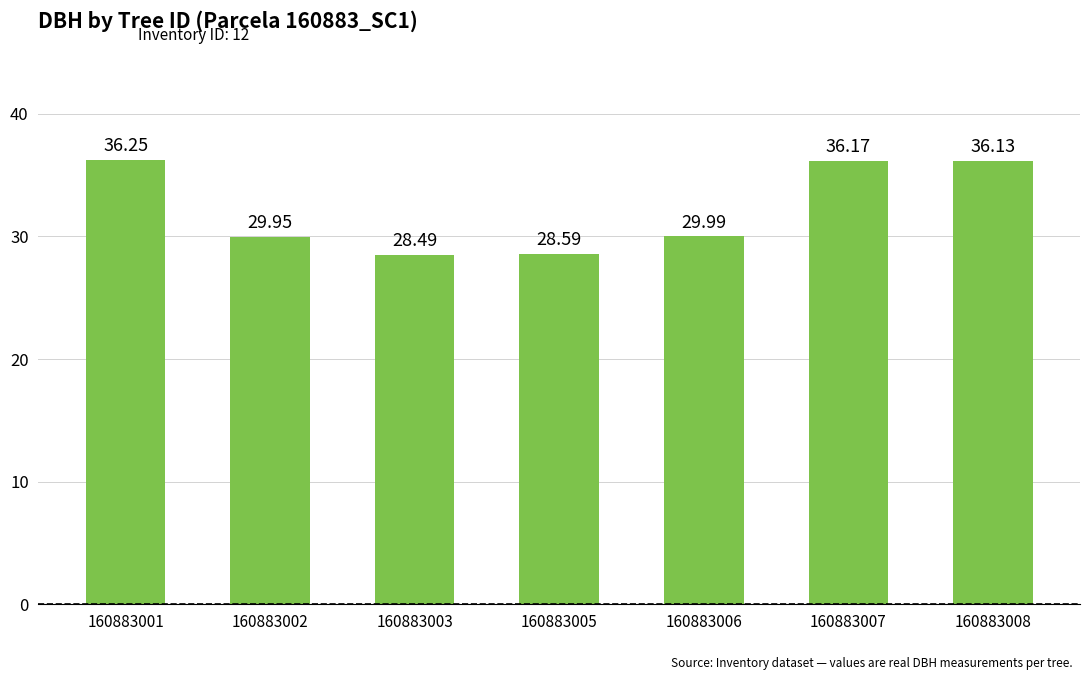

Between 160883003 and 160883008, which is larger?

160883008